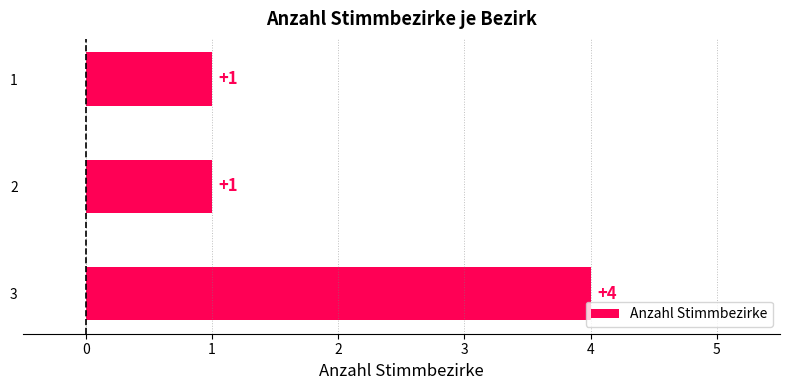

Reading bottom to top, what are all the values shown in this chart?

3=4	2=1	1=1